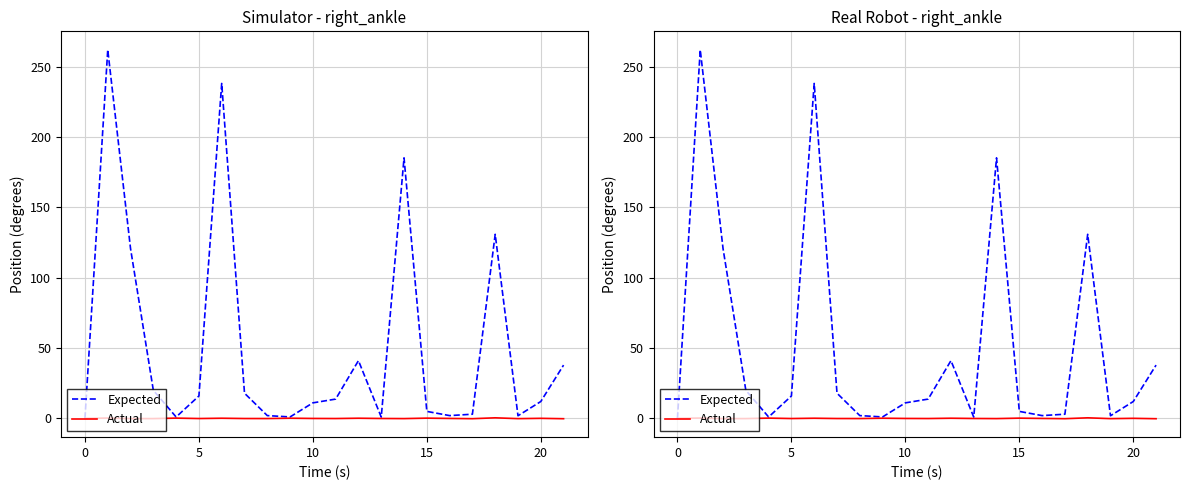

At which label is Expected closest to 131?

18